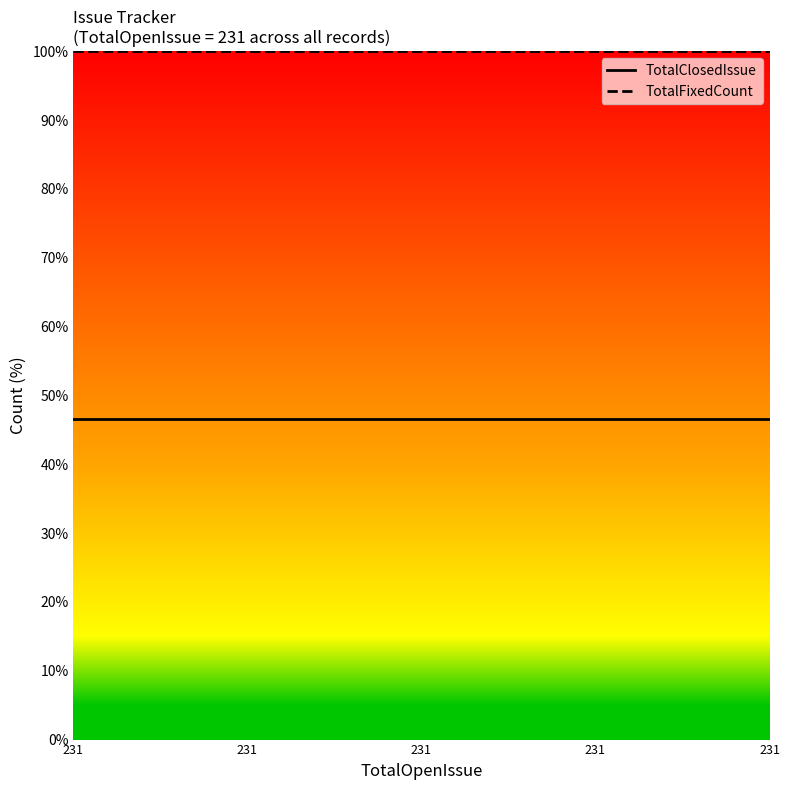

At 231, list the series in order from smallest to largest.

TotalClosedIssue, TotalFixedCount